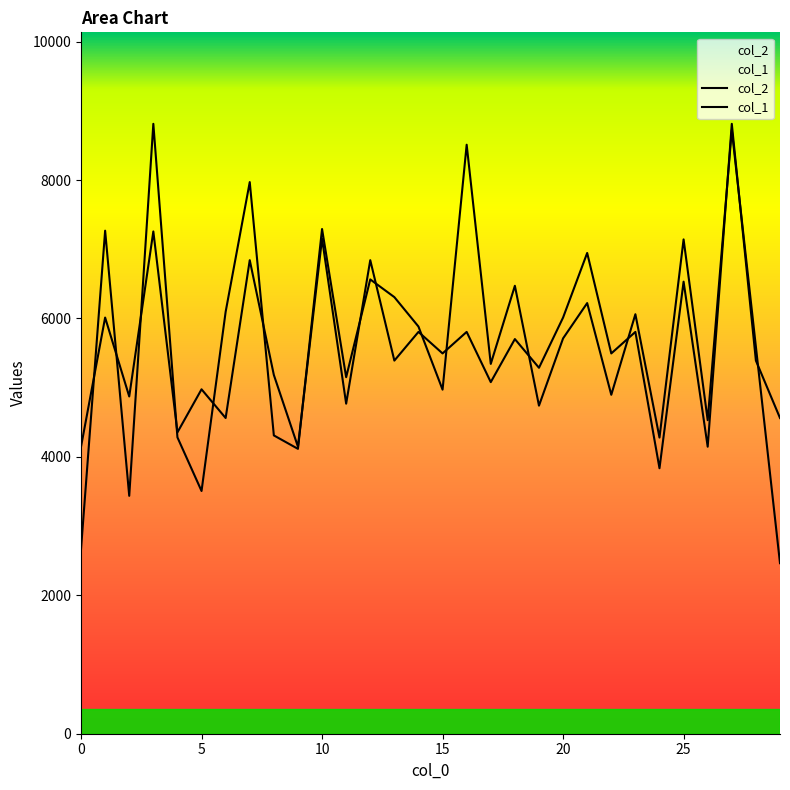

How many lines are shown in the chart?

2